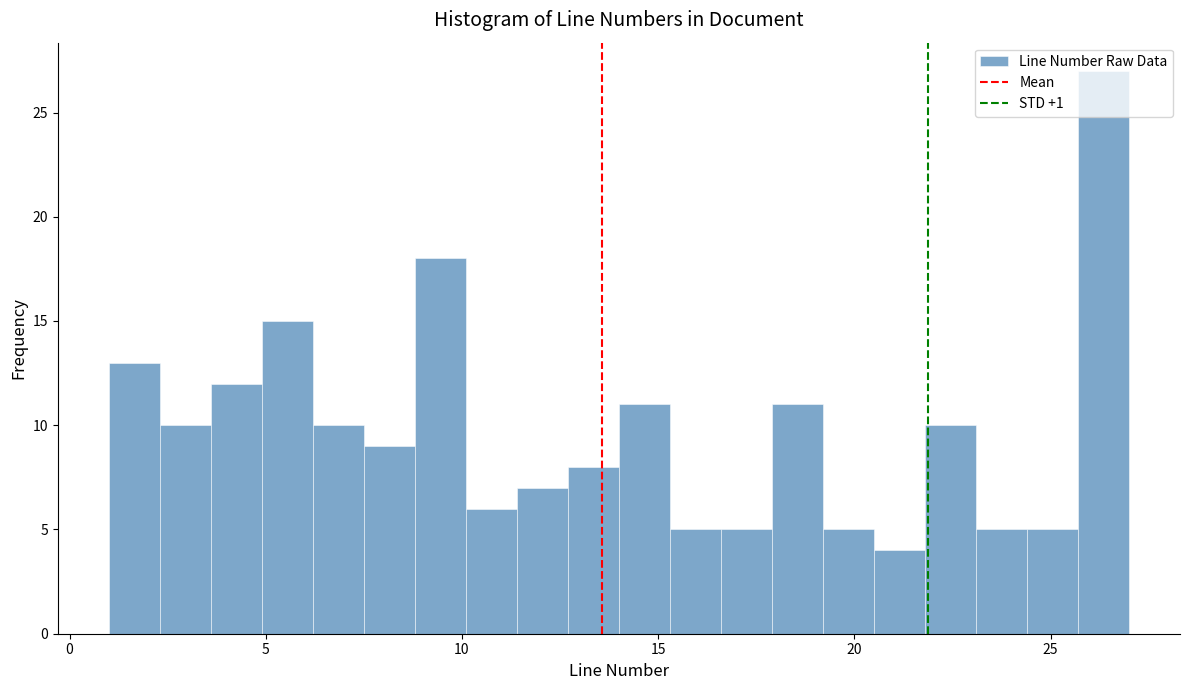

Read against the x-axis, roughly where is the centre of the tallest bar?

26.5